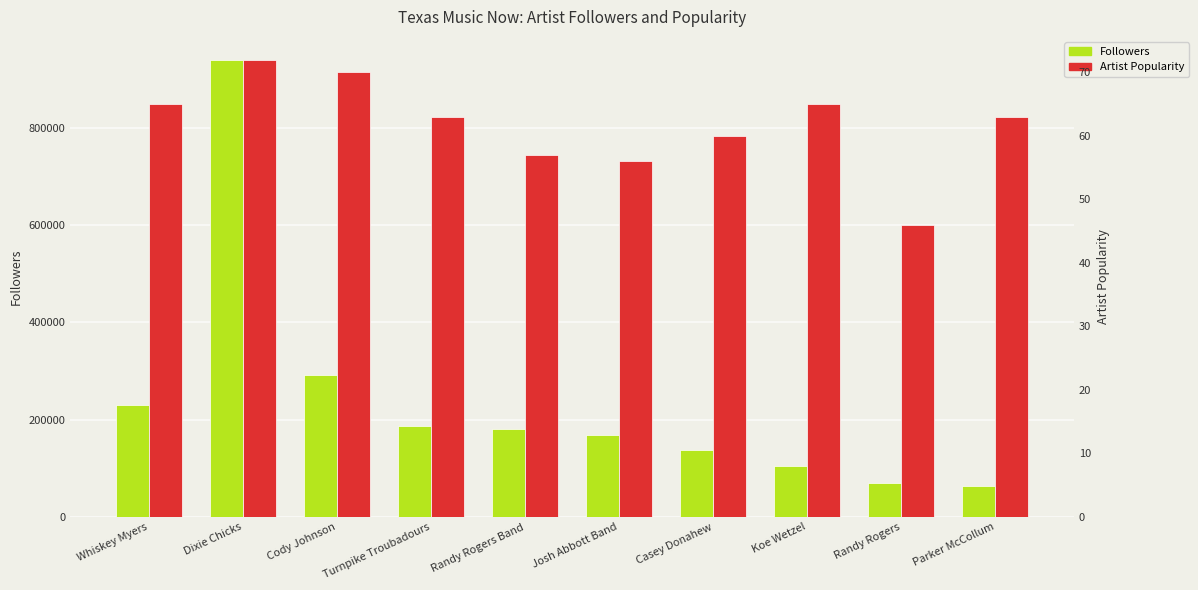

How many groups of bars are there?

10